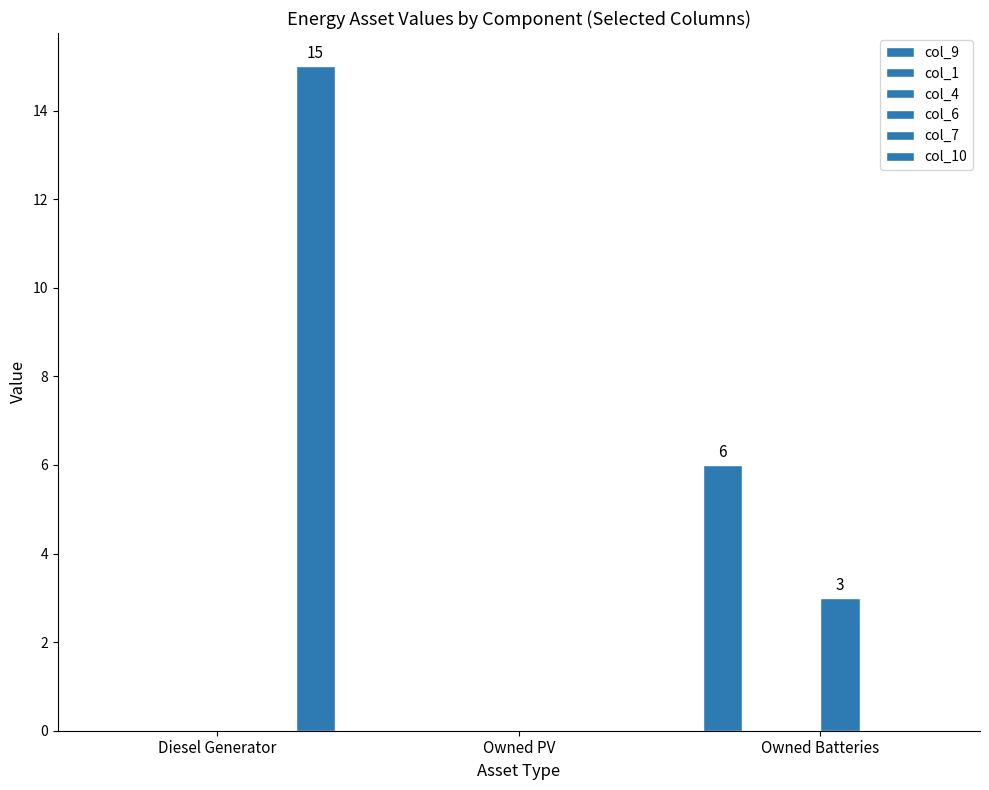

Reading right to left, what are all the values shown in this chart?

col_9: 6	0	0
col_1: 0	0	0
col_4: 0	0	0
col_6: 3	0	0
col_7: 0	0	0
col_10: 0	0	15